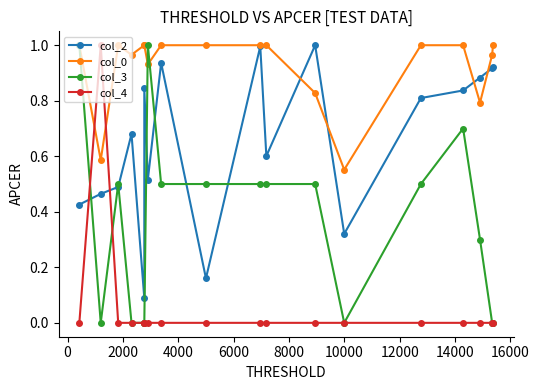

Is this an area chart (filled region under the line)?

No